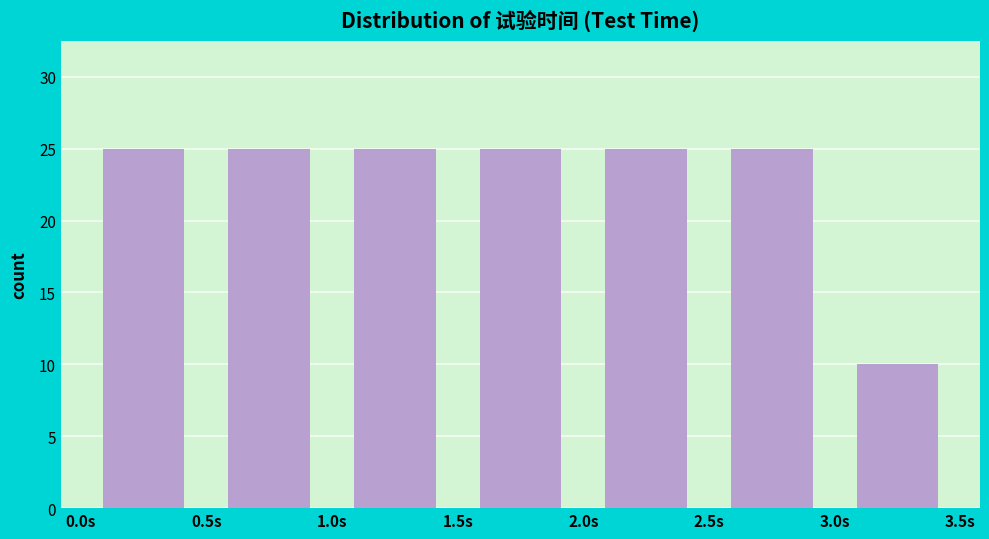

Reading left to right, transcribe this chart: for each bar, give the range it covers on the x-axis and its height. The values are not printed on the chart, so give them approximately, as read against the axis.

0.0 to 0.5: 25
0.5 to 1.0: 25
1.0 to 1.5: 25
1.5 to 2.0: 25
2.0 to 2.5: 25
2.5 to 3.0: 25
3.0 to 3.5: 10